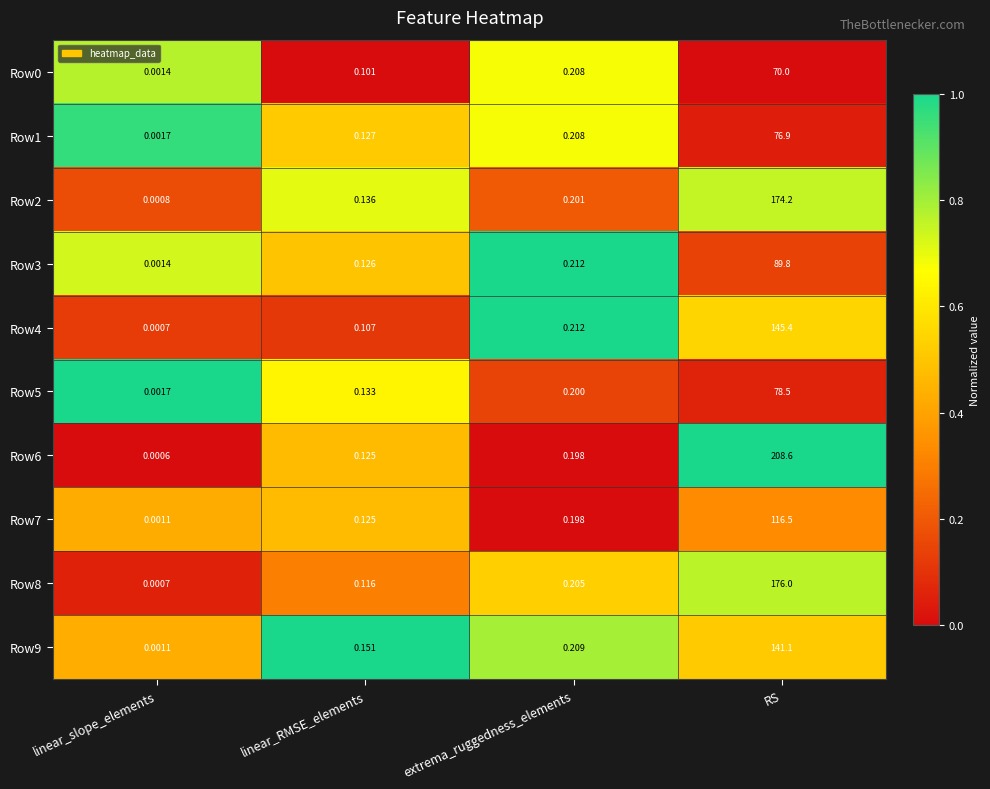

Which category has the lowest value in the Row6 series?

linear_slope_elements